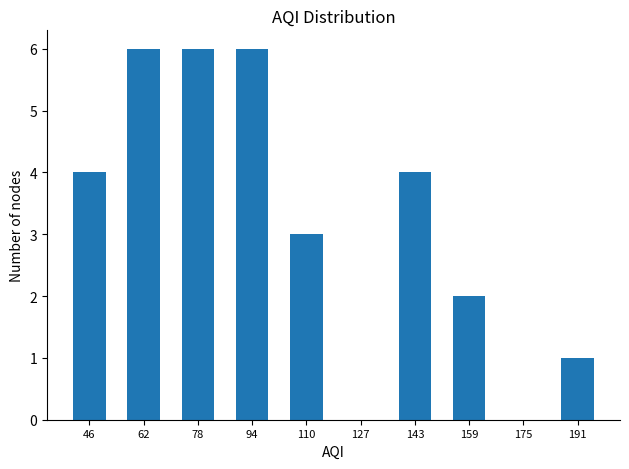

Reading left to right, transcribe this chart: for each bar, give the range it covers on the x-axis and its height. Neither the bar edges nor the heights are printed on the chart, so give them approximately, as read against the axes.

38.0 to 54.2: 4
54.2 to 70.4: 6
70.4 to 86.6: 6
86.6 to 102.8: 6
102.8 to 119.0: 3
119.0 to 135.2: 0
135.2 to 151.4: 4
151.4 to 167.6: 2
167.6 to 183.8: 0
183.8 to 200.0: 1